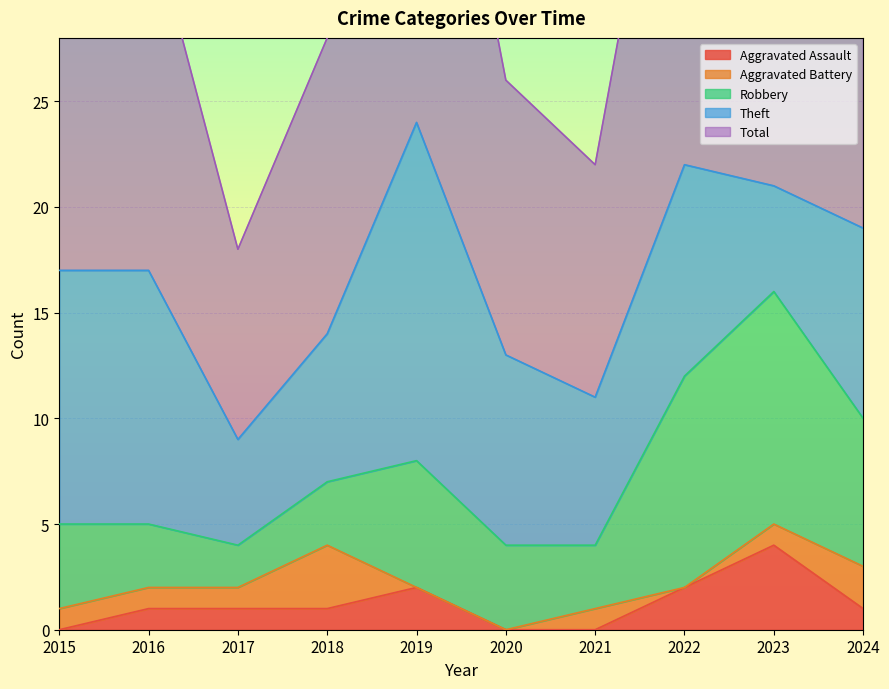

Between 2018 and 2015, which is larger?

2018